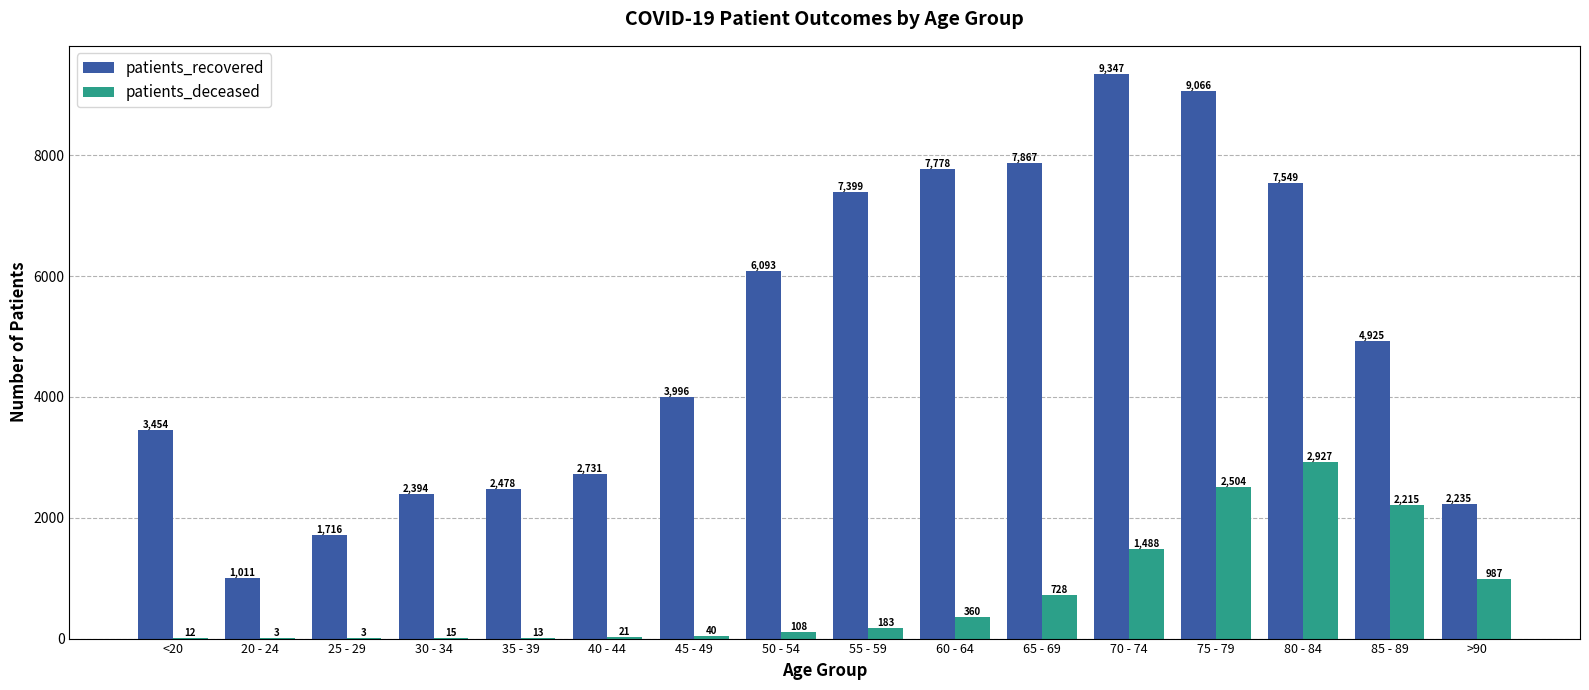

What is the sum of the patients_deceased values at 35 - 39 and 20 - 24?

16